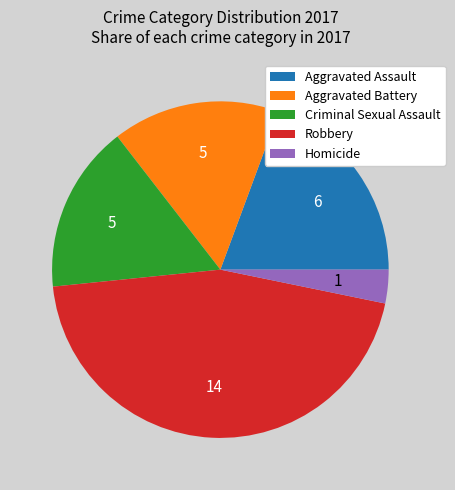

The Robbery slice represents 45% of the pie. True or false?

True